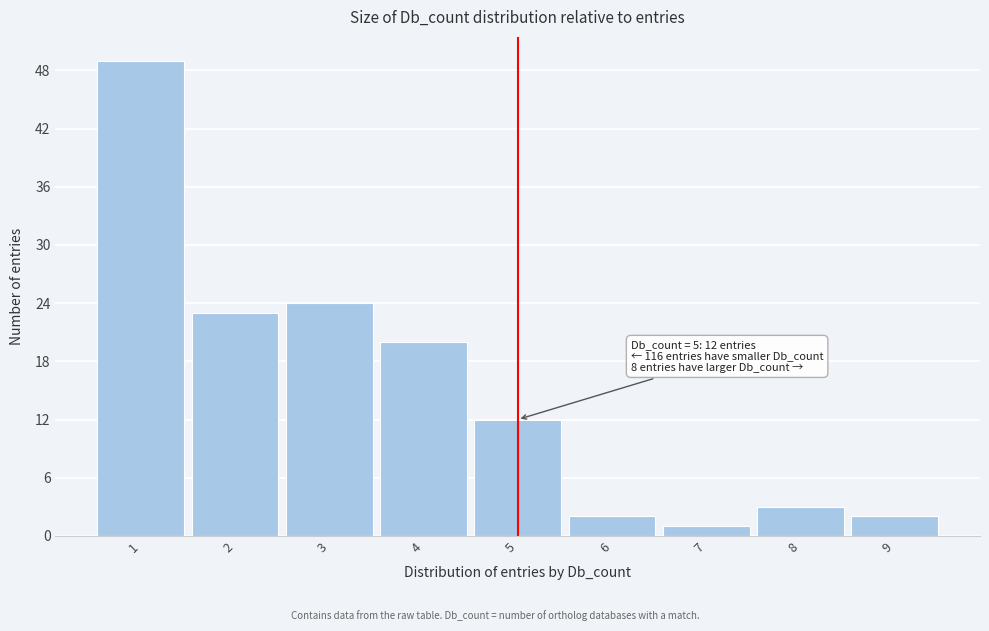

Over which range of the x-axis is the bar tallest?

0.5 to 1.5